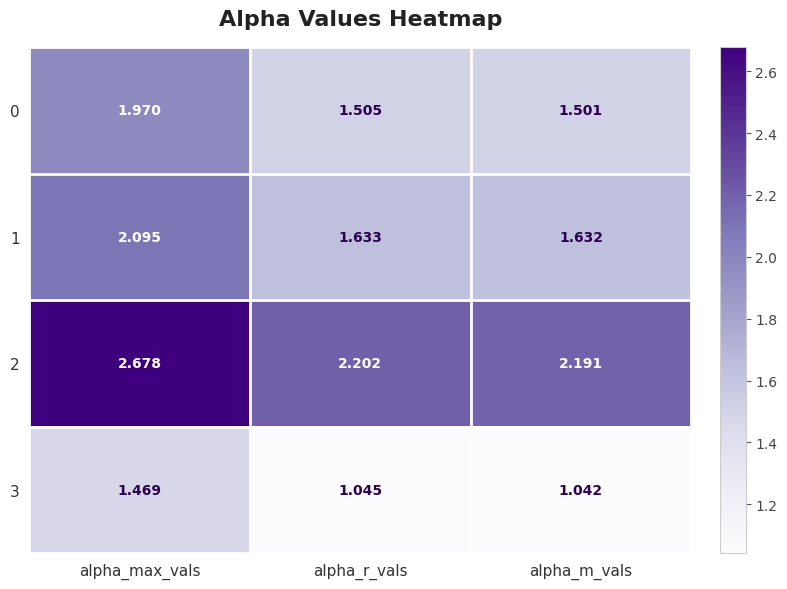

What is the total value across all series at alpha_r_vals?

6.4